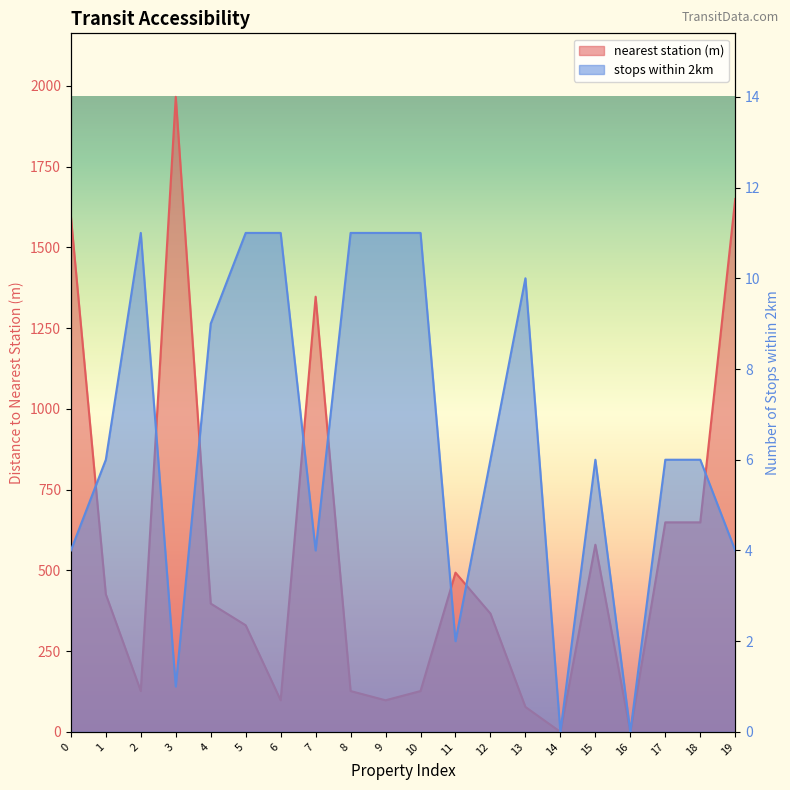

List the series in order of their overall mean, highest first.

nearest station (m), stops within 2km